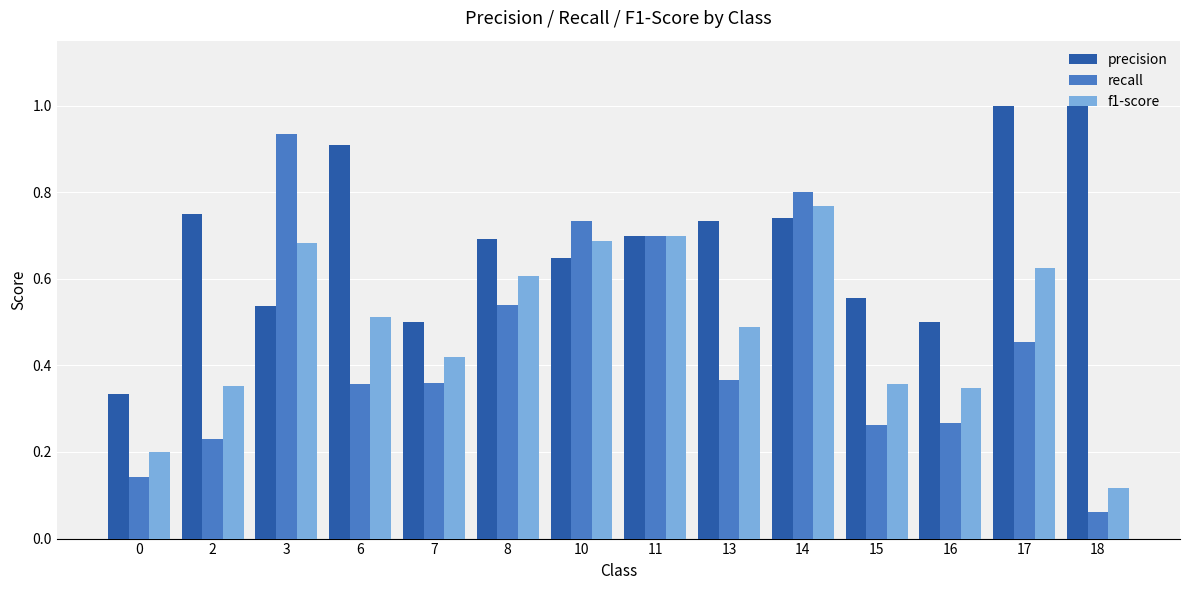

How many bars are there in total?

42